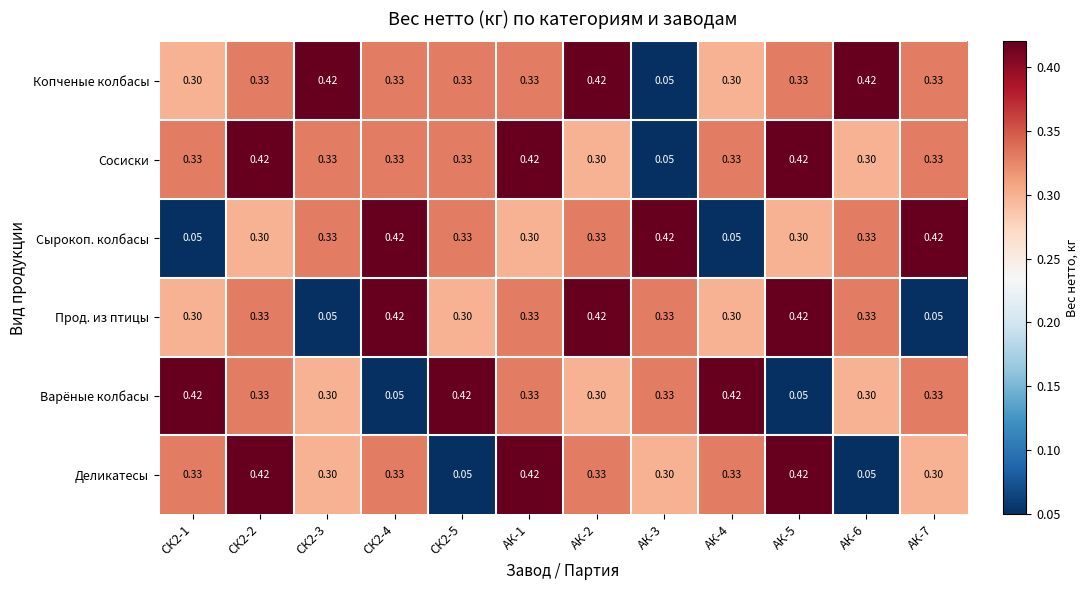

Count the number of data series in this chart.

6